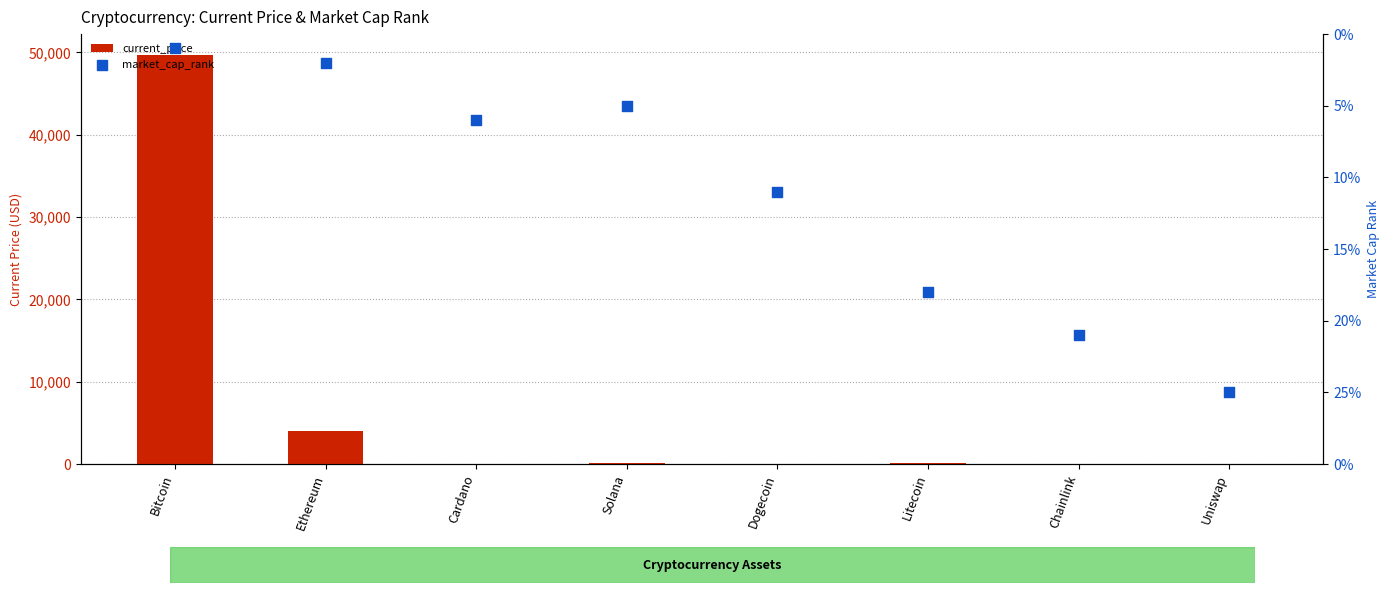

Is the value of market_cap_rank at Bitcoin greater than the value of current_price at Litecoin?

No